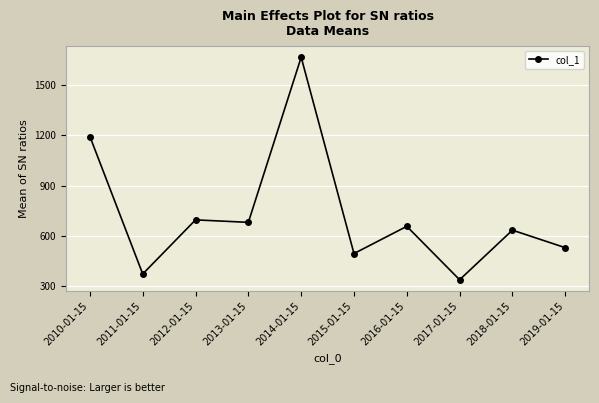

How many categories are shown in the chart?

10